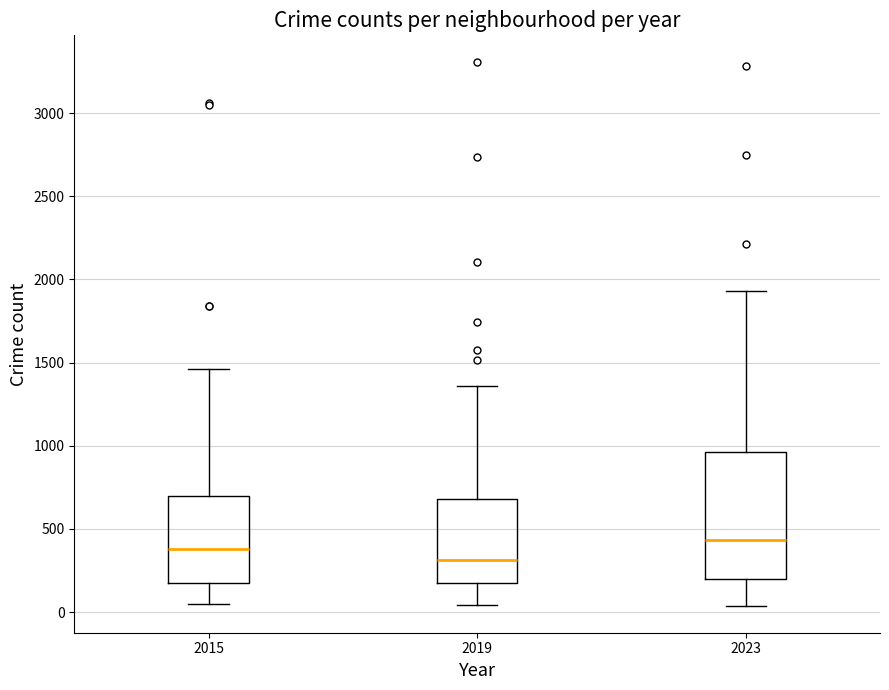

Which box has the highest median line?

2023